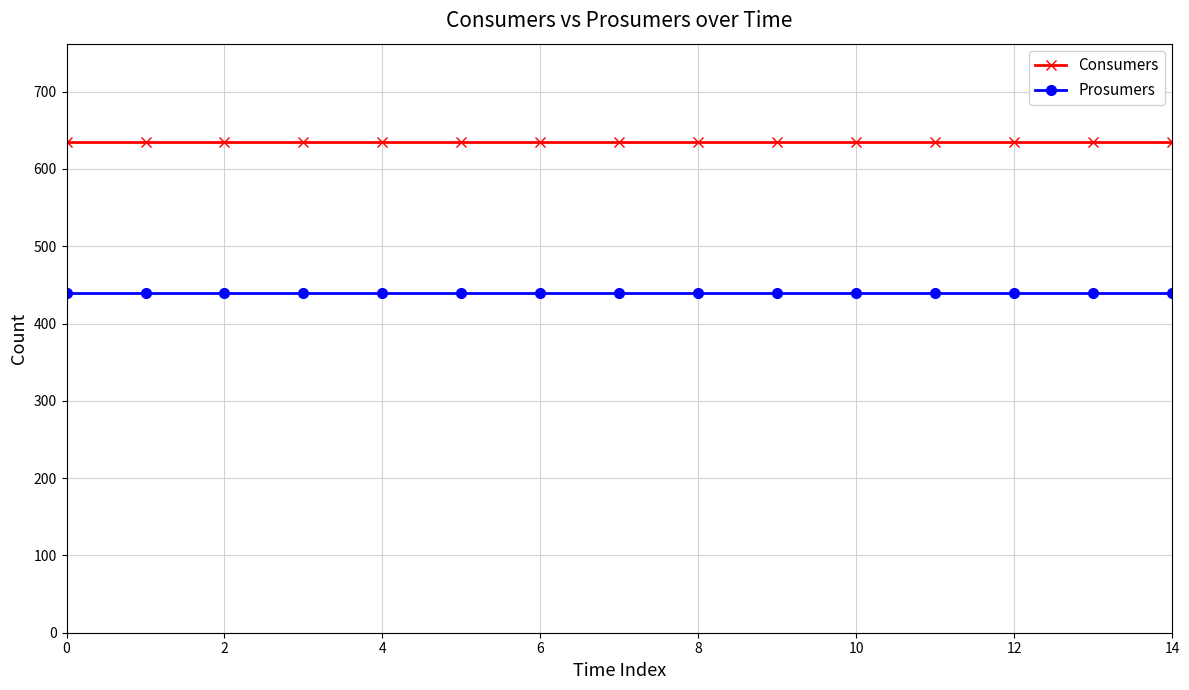

What is the maximum value shown in the chart?

635